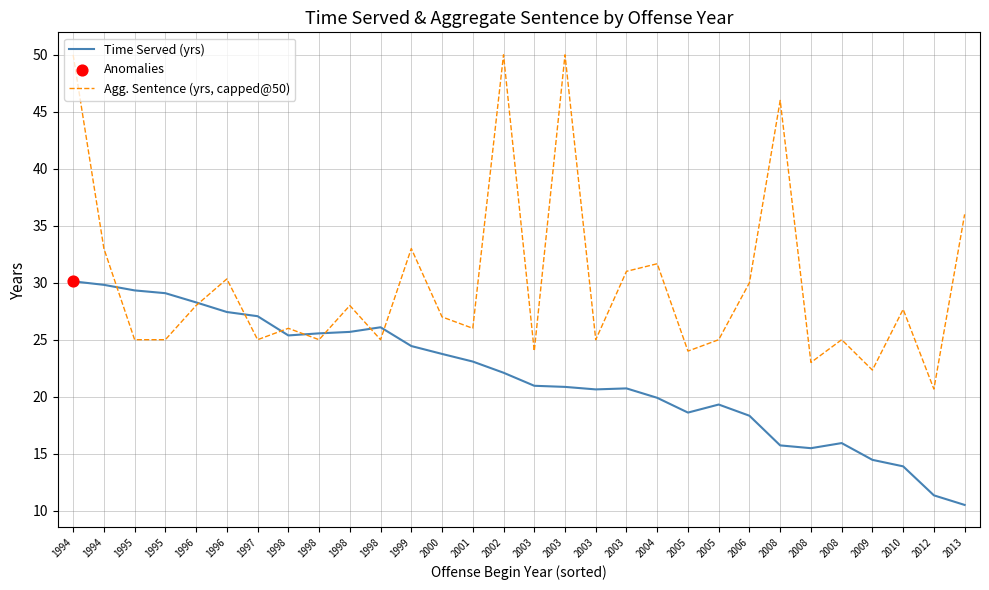

Is this an area chart (filled region under the line)?

No